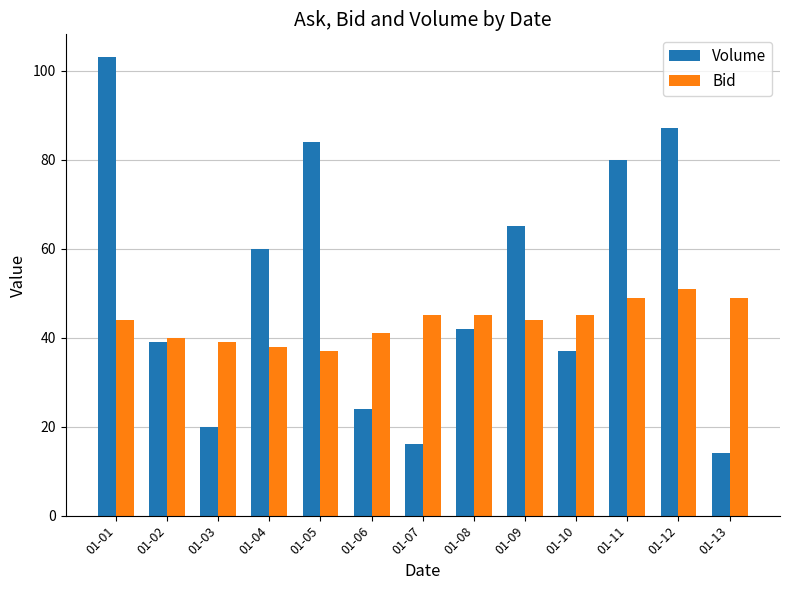

Reading right to left, what are all the values shown in this chart?

Volume: 01-13=14	01-12=87	01-11=80	01-10=37	01-09=65	01-08=42	01-07=16	01-06=24	01-05=84	01-04=60	01-03=20	01-02=39	01-01=103
Bid: 01-13=49	01-12=51	01-11=49	01-10=45	01-09=44	01-08=45	01-07=45	01-06=41	01-05=37	01-04=38	01-03=39	01-02=40	01-01=44